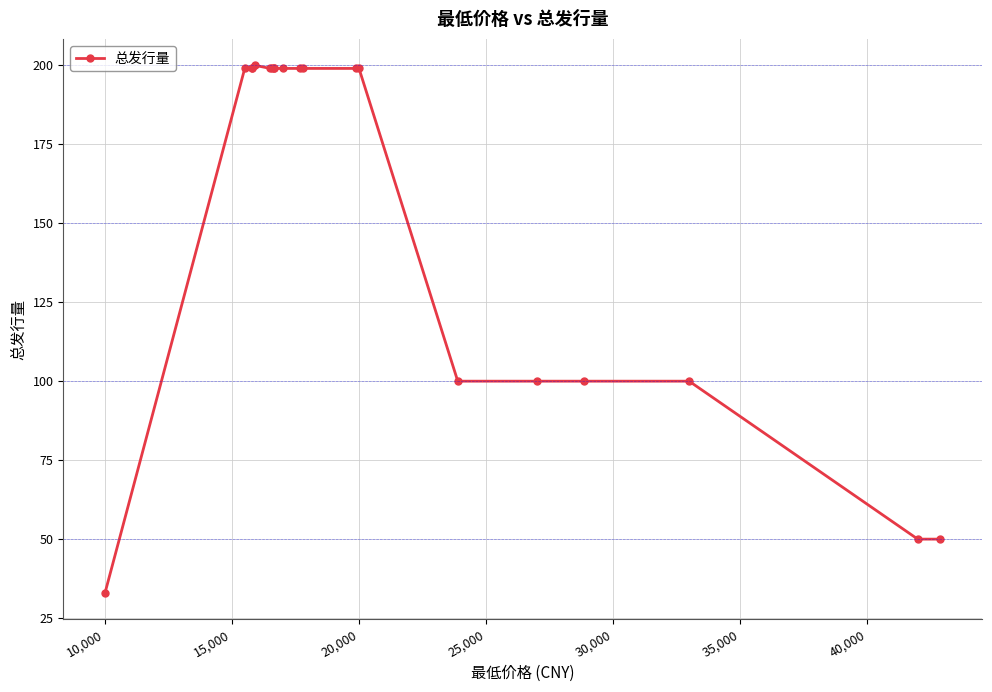

What is the sum of all values?

3121